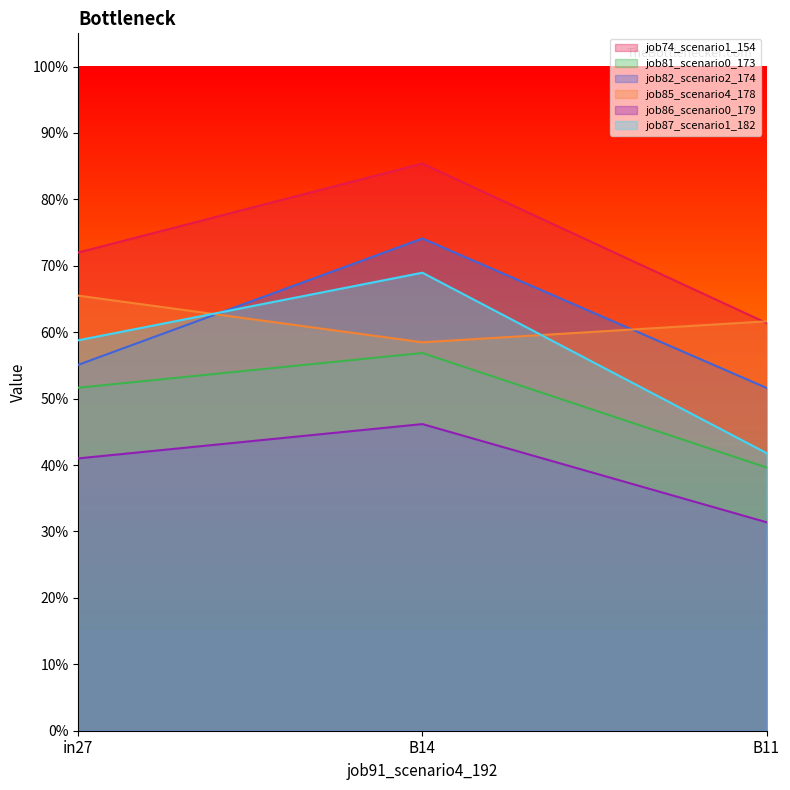

Reading left to right, extract all data points from this chart.

job74_scenario1_154: 0.7	0.9	0.6
job81_scenario0_173: 0.5	0.6	0.4
job82_scenario2_174: 0.6	0.7	0.5
job85_scenario4_178: 0.7	0.6	0.6
job86_scenario0_179: 0.4	0.5	0.3
job87_scenario1_182: 0.6	0.7	0.4